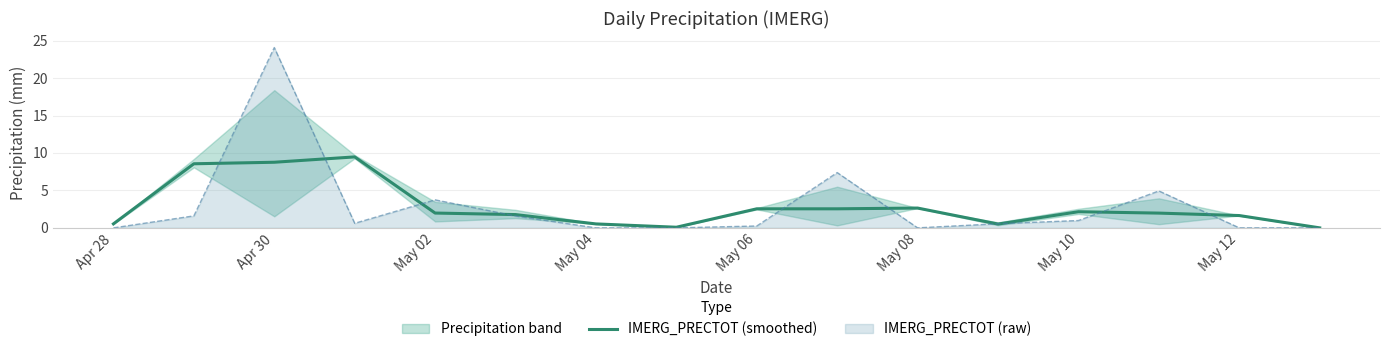

What is the maximum value for IMERG_PRECTOT (smoothed)?

9.5